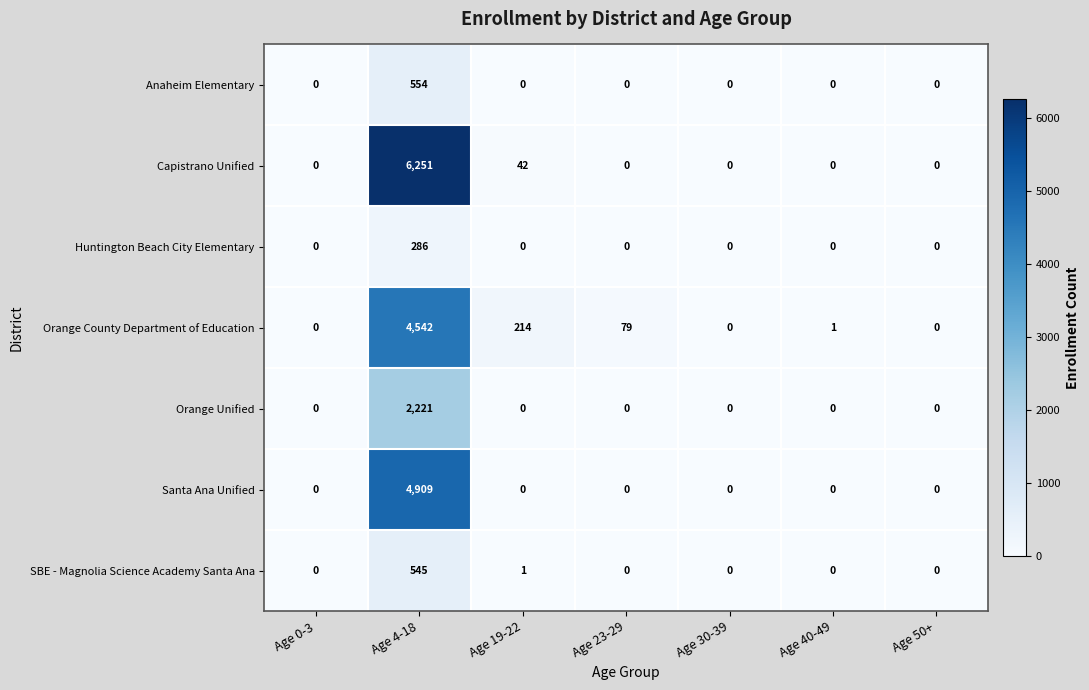

Which series has the widest spread of values?

Capistrano Unified